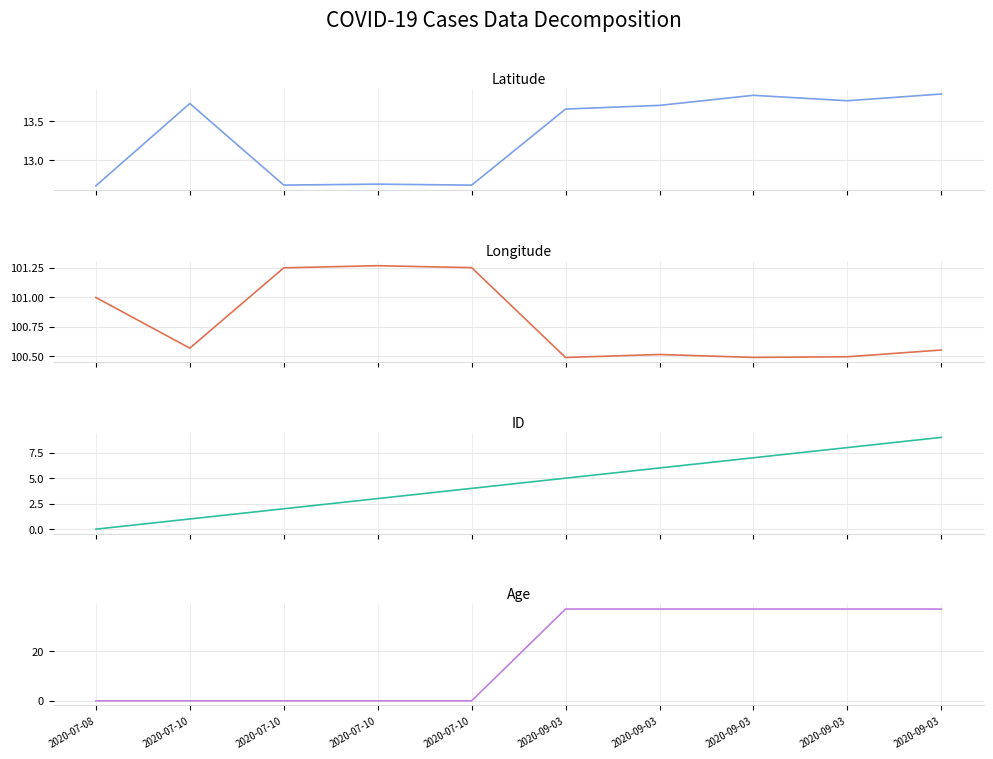

True or false: lat and lng cross at least once.

False